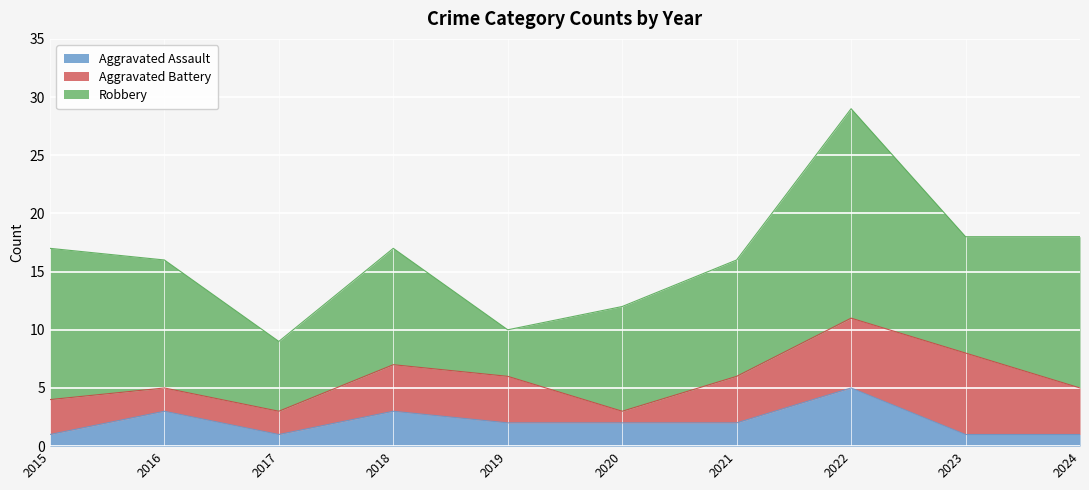

Which series changed the most between 2020 and 2024?

Robbery